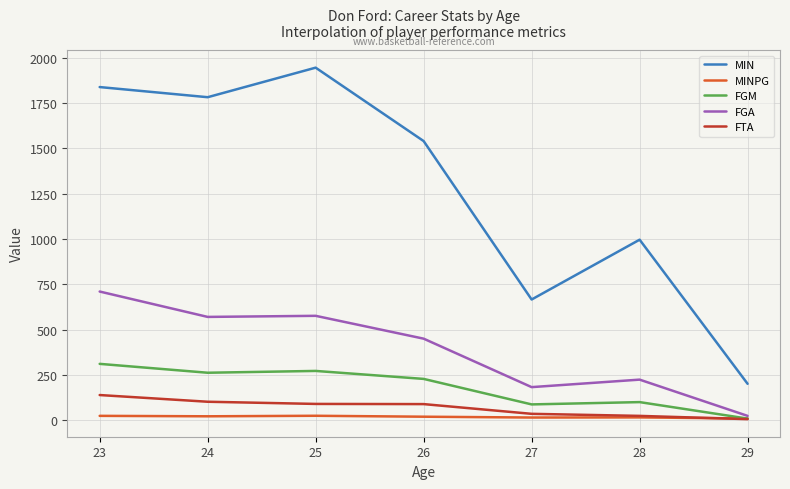

What is the highest value of the FTA series?

139.0